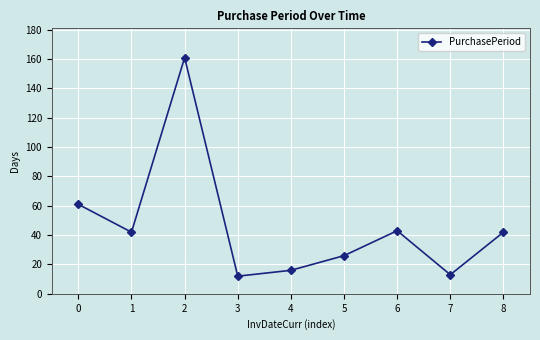

What is the value of the 4th point from the left?

12